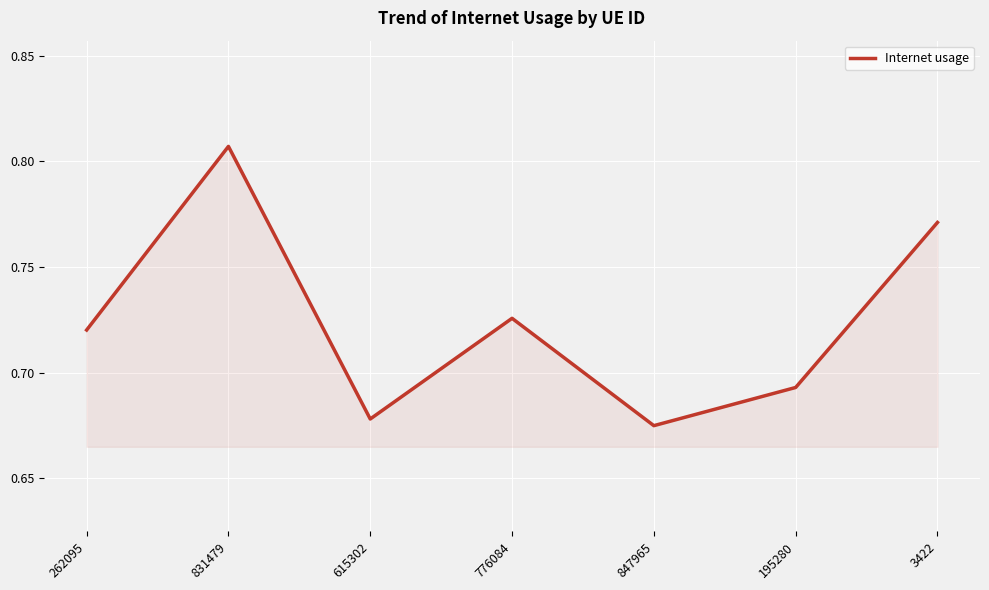

List the labels in order of value, largest first.

831479, 3422, 776084, 262095, 195280, 615302, 847965